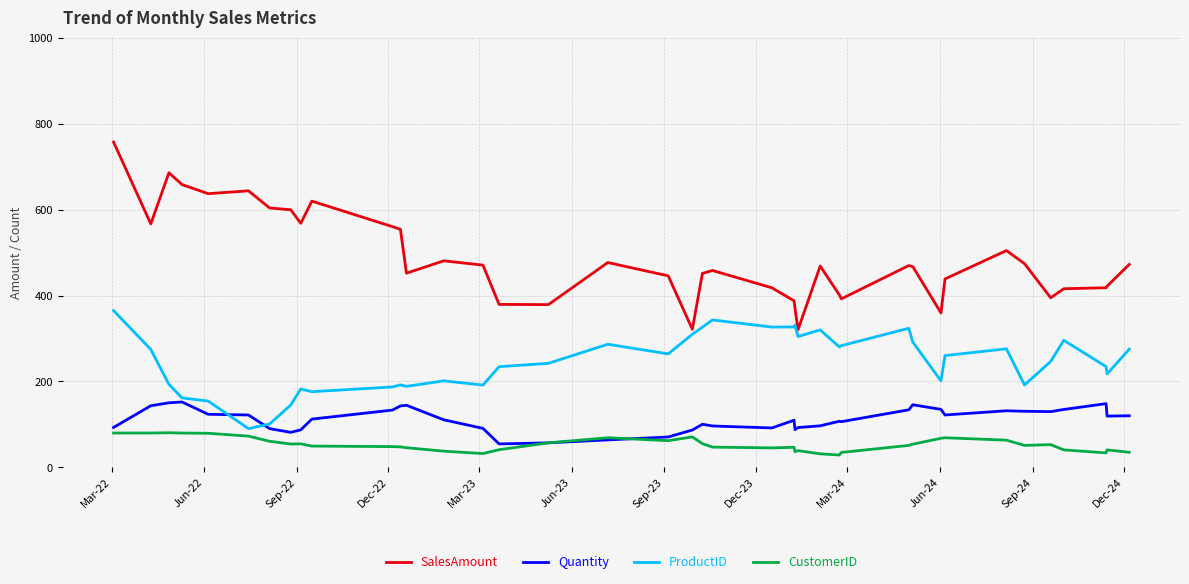

Which series has the largest total across all categories?

SalesAmount